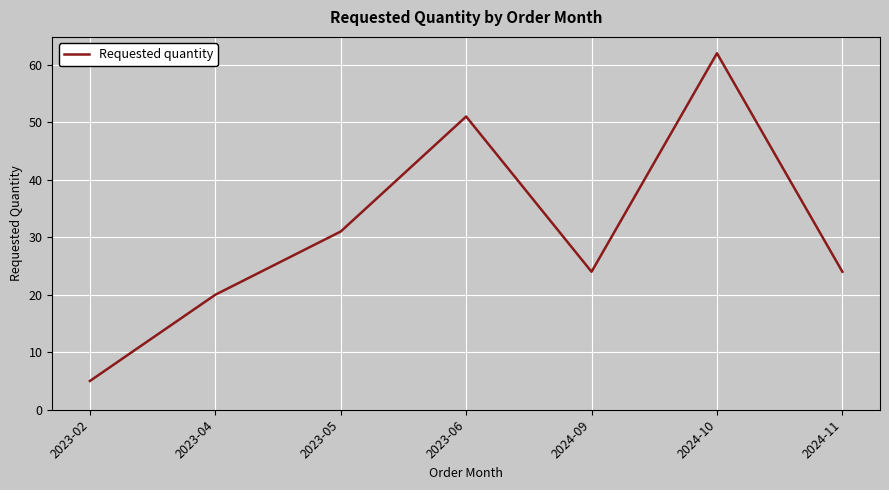

Does the chart display data point markers on the line(s)?

No